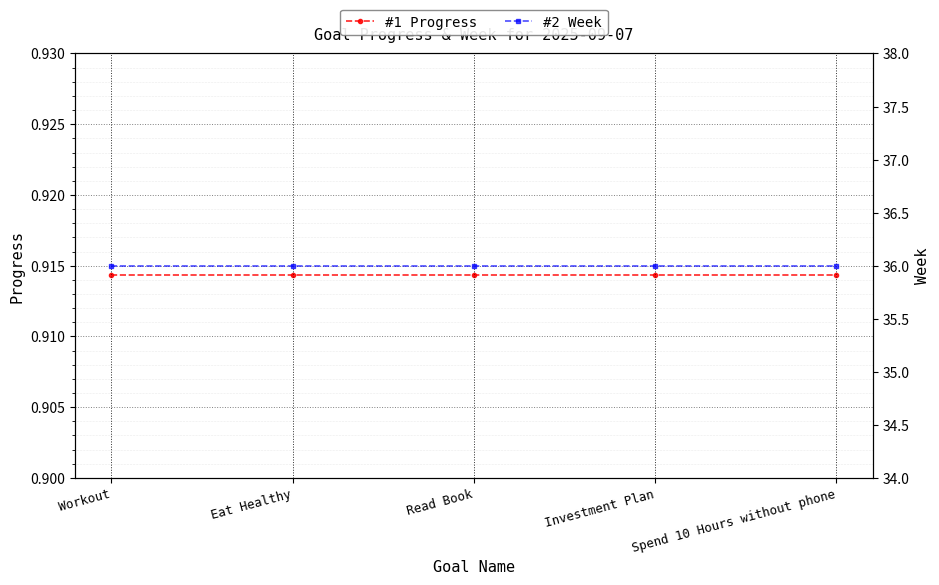

Rank the series by their maximum value, from lowest to highest.

#1 Progress, #2 Week